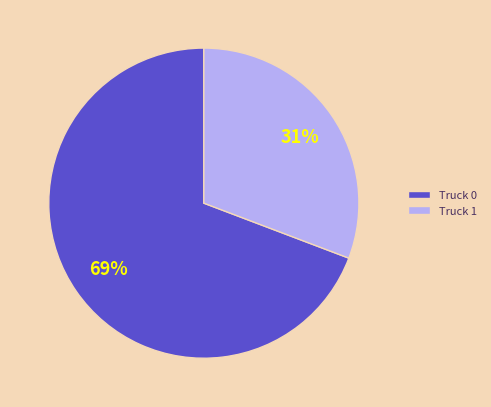

Combined, do Truck 1 and Truck 0 account for over 50%?

Yes